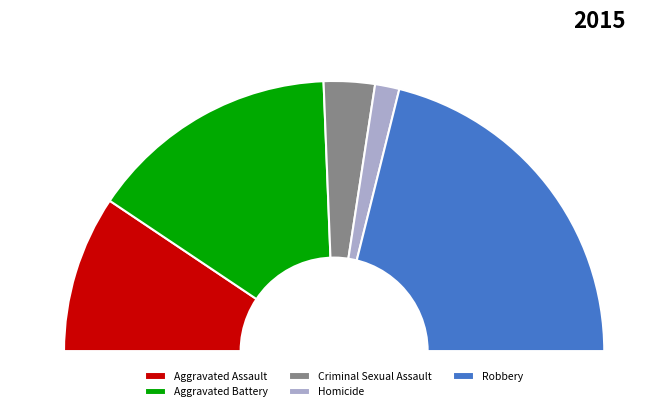

To the nearest percent, what percentage of the pie is Homicide?

3%